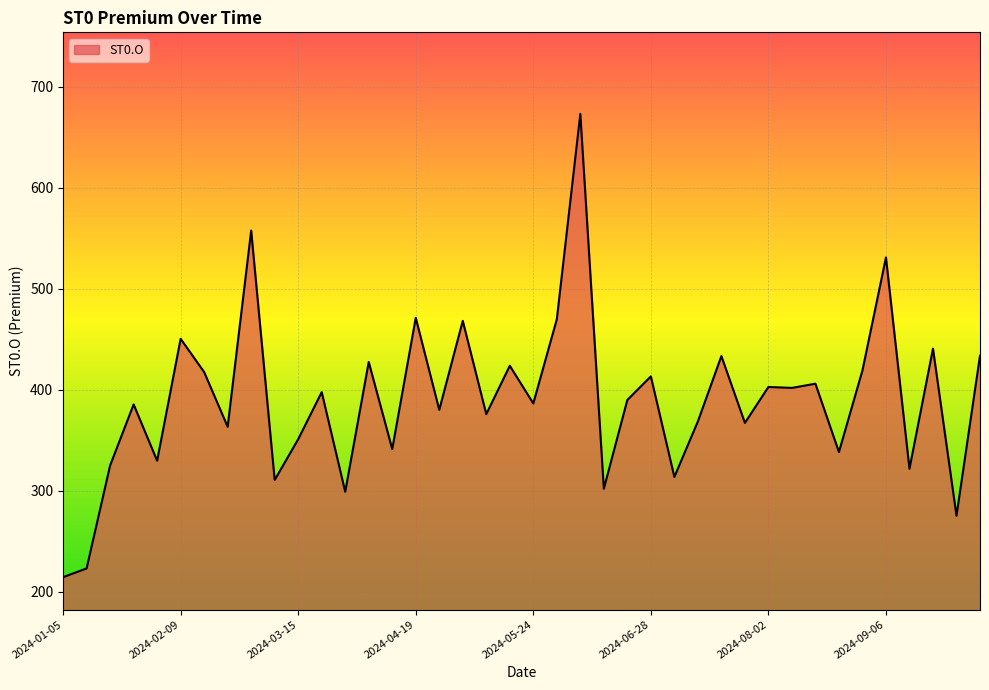

What is the difference between the maximum and minimum values?

458.6